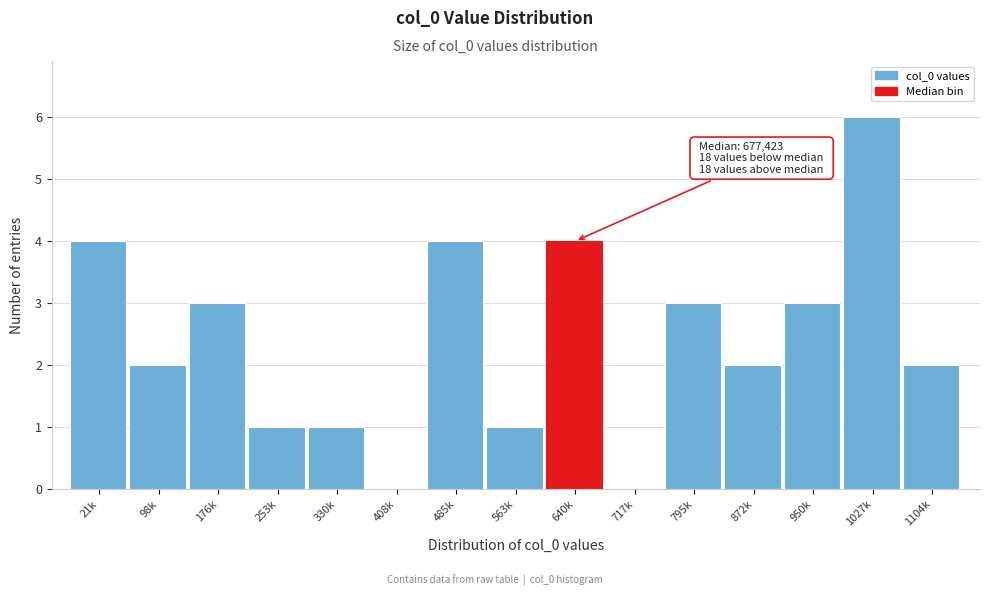

Reading left to right, extract all data points from this chart.

21k=4	98k=2	176k=3	253k=1	330k=1	408k=0	485k=4	563k=1	640k=4	717k=0	795k=3	872k=2	950k=3	1027k=6	1104k=2